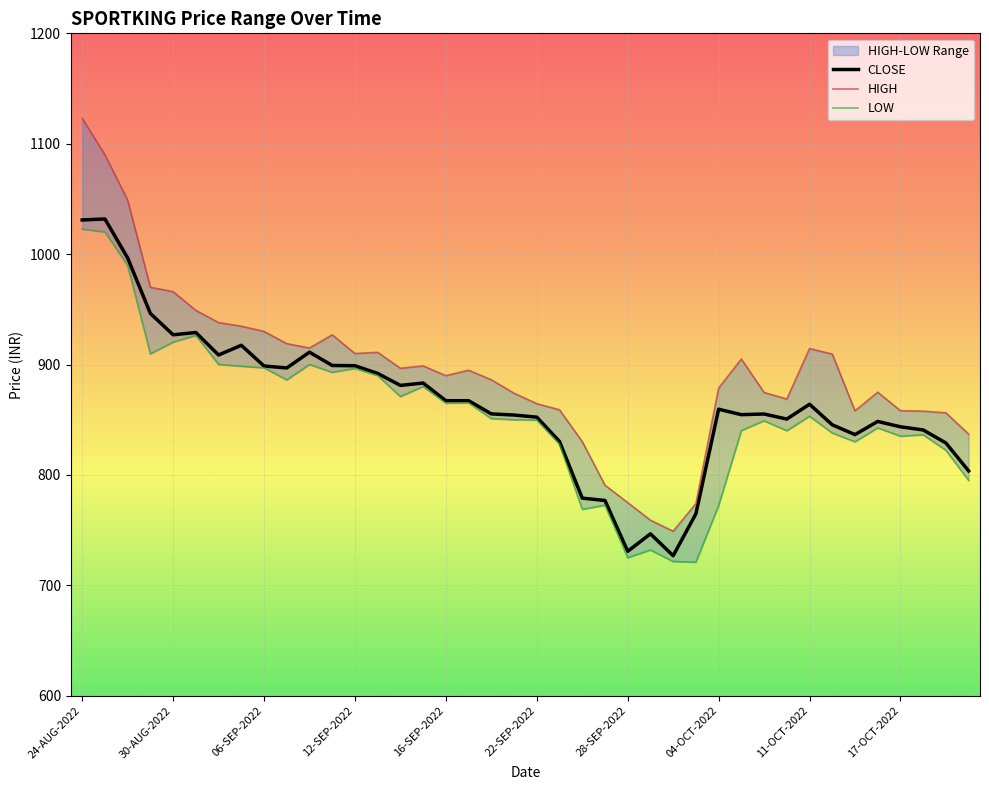

Which category has the highest value across all series?

24-AUG-2022